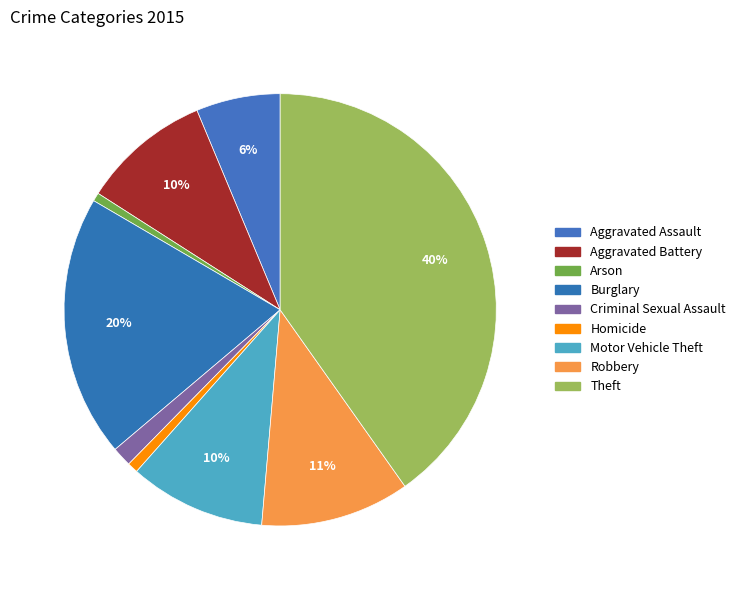

Which category has the biggest portion of the pie?

Theft